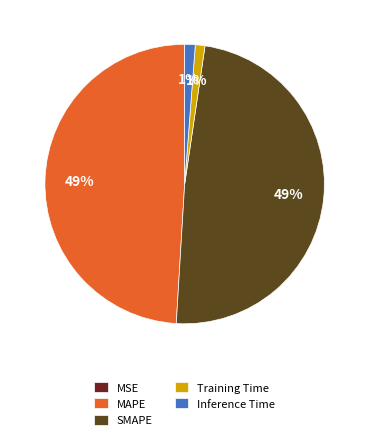

To the nearest percent, what is the difference between the largest and smallest slice percentages?

49%